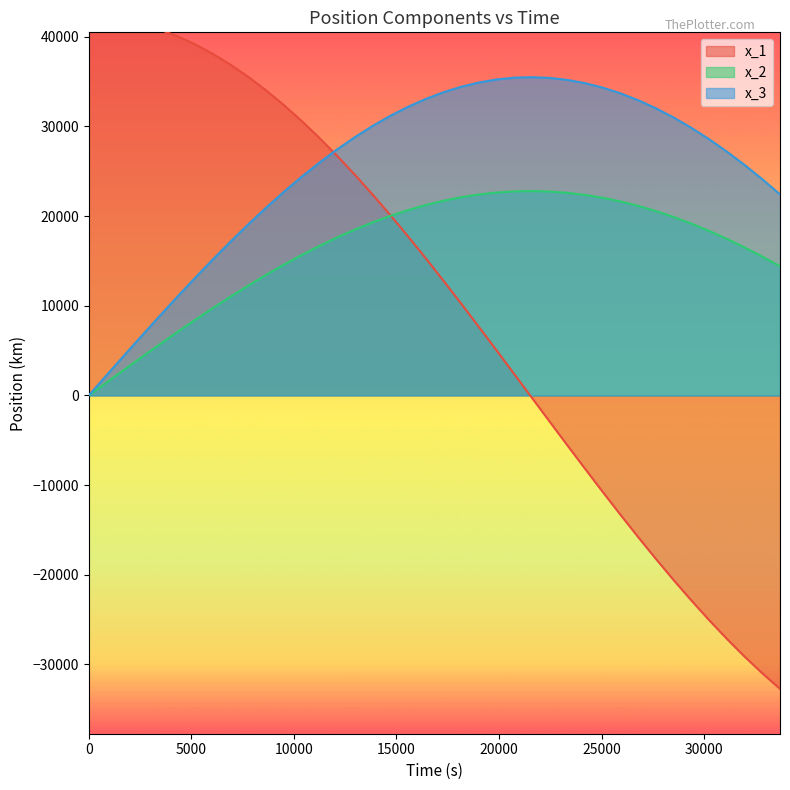

What are all the series names shown in the legend?

x_1, x_2, x_3